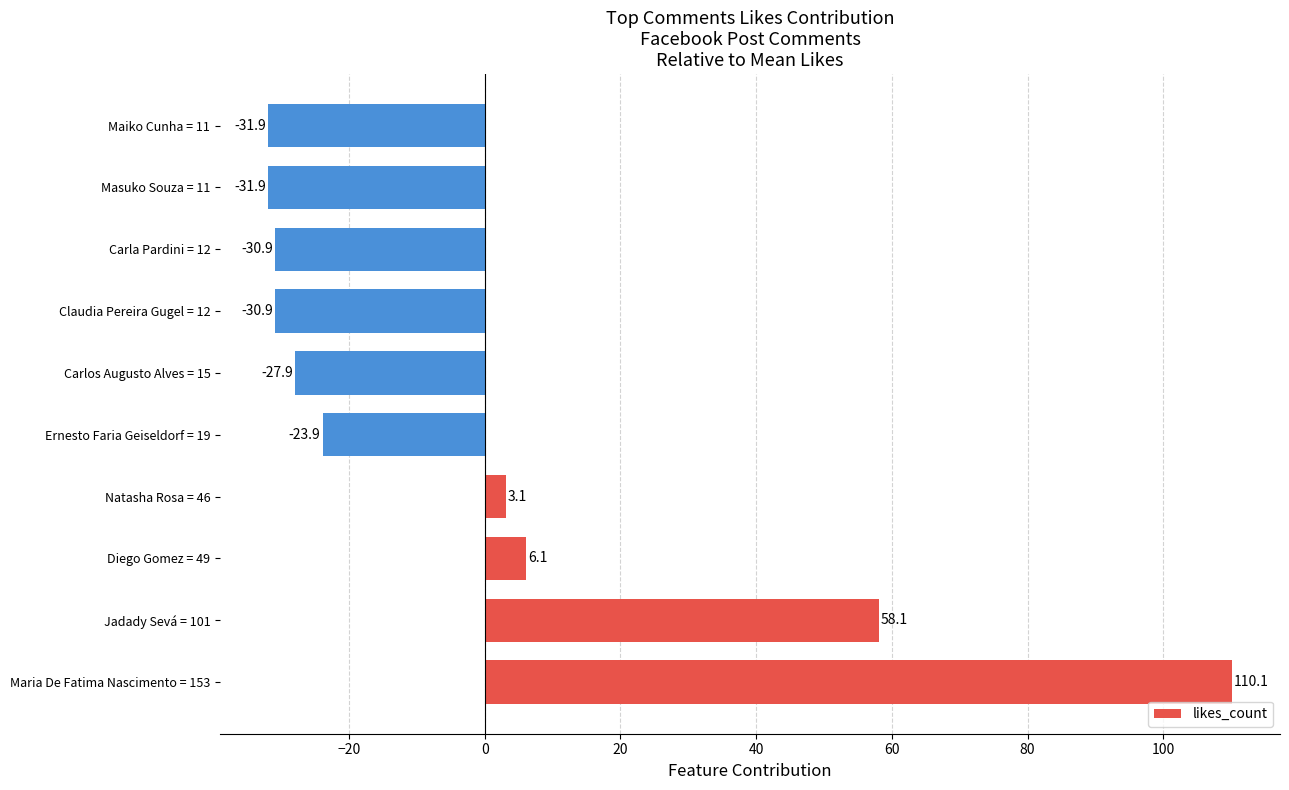

Between Masuko Souza = 11 and Carlos Augusto Alves = 15, which is larger?

Carlos Augusto Alves = 15